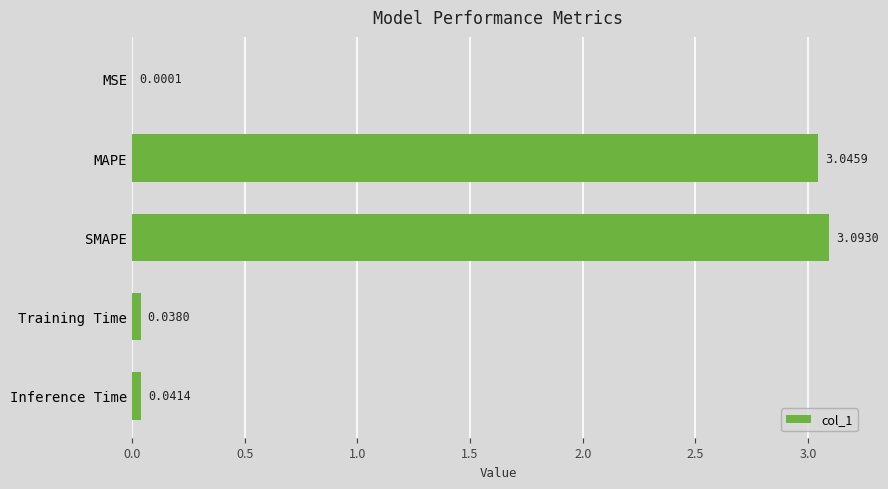

What is the maximum value shown in the chart?

3.1